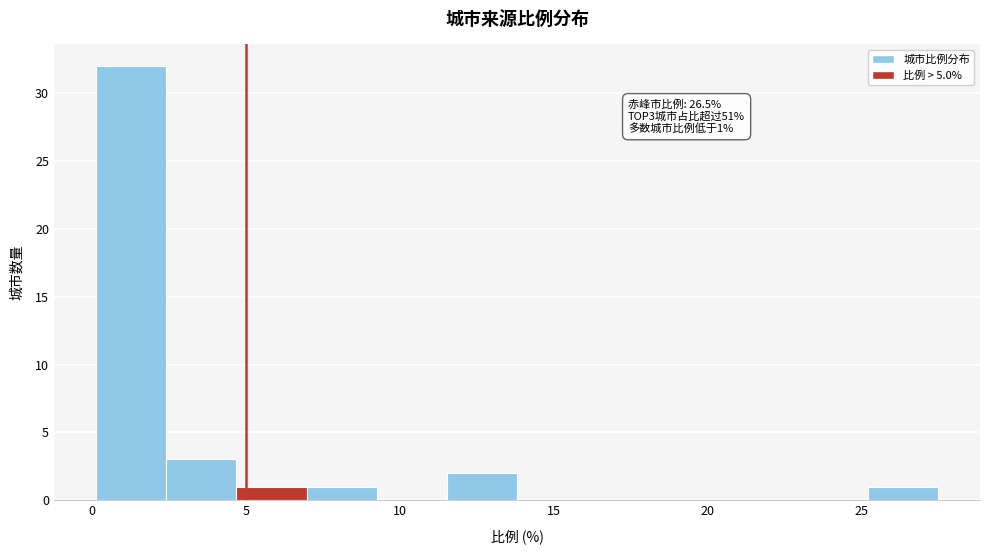

Over which range of the x-axis is the bar tallest?

0.0 to 2.5